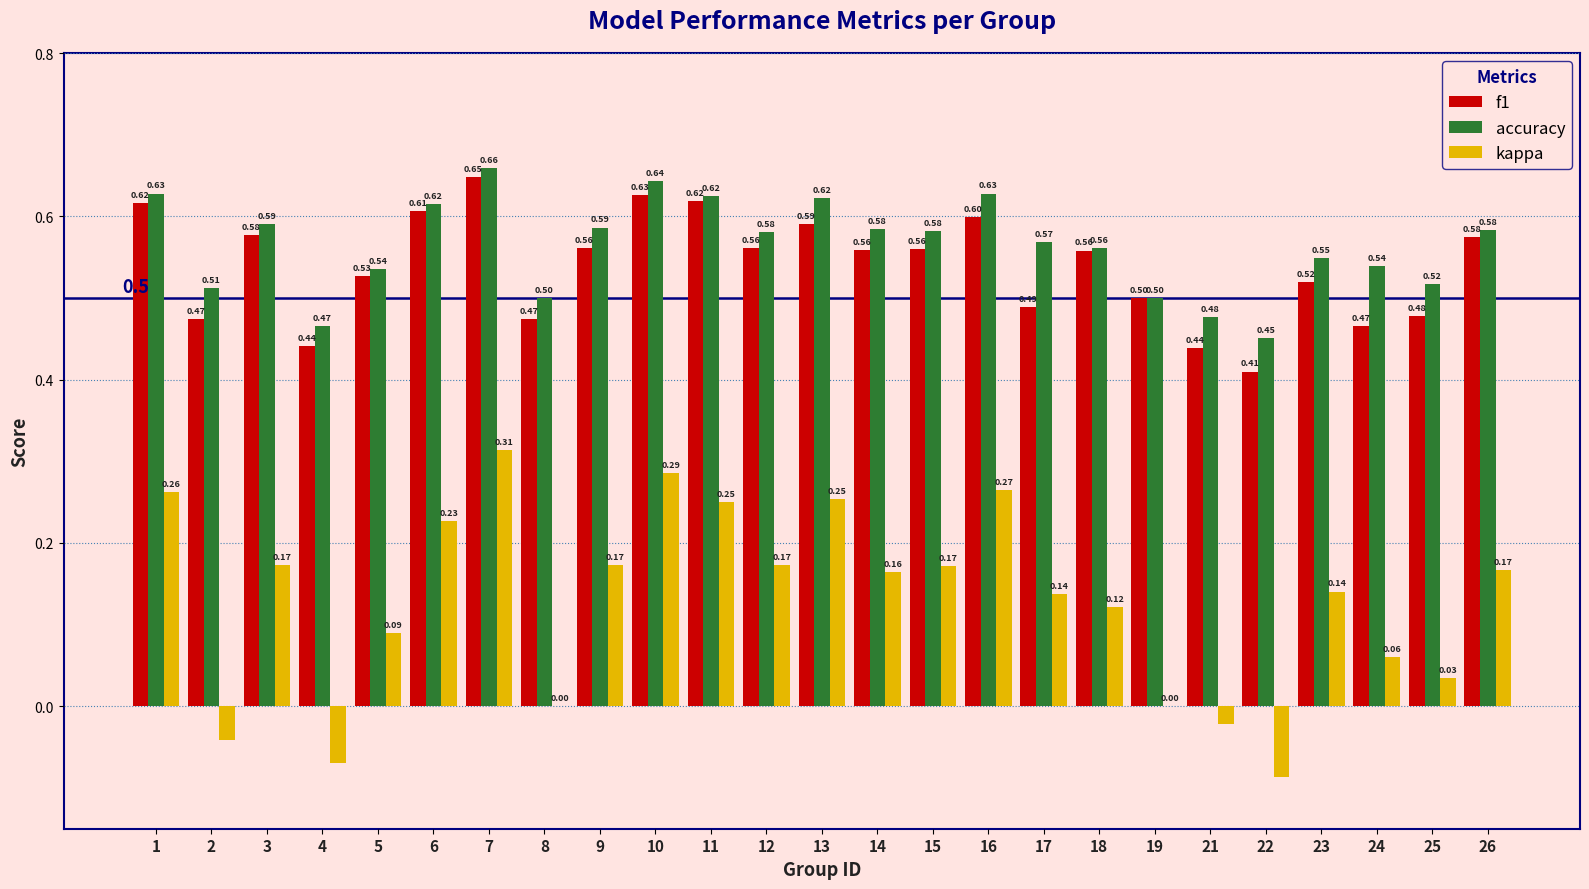

What is the sum of all f1 values?

13.5